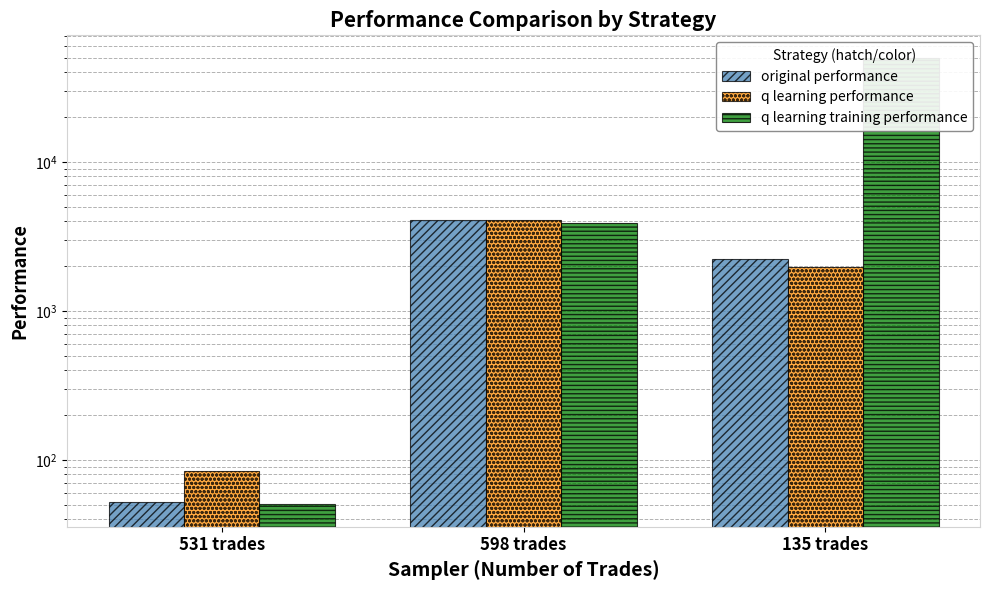

What value does the q learning performance series have at 598 trades?

4097.4